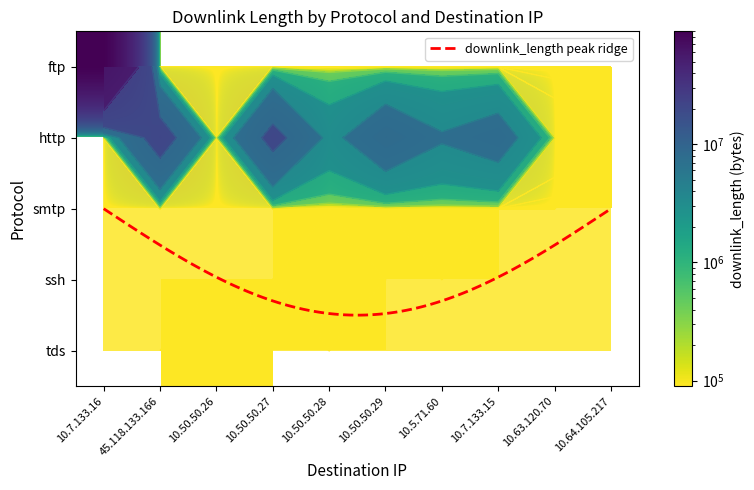

How many series are shown in this chart?

5